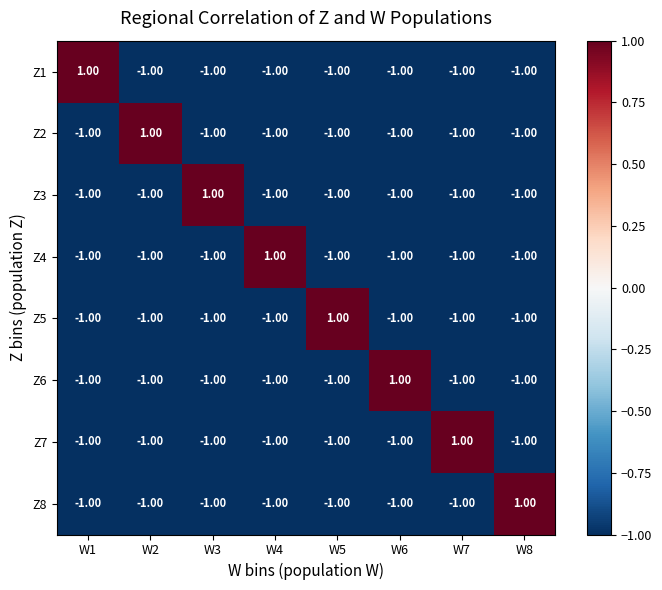

How many negative values does the Z4 series have?

7